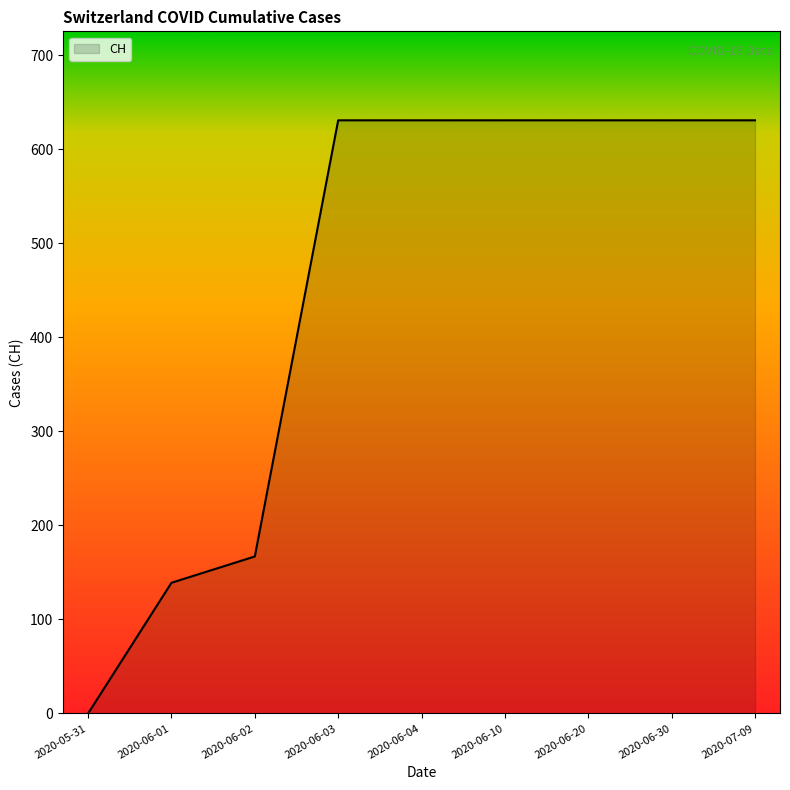

Approximately how many times larger is the value at 2020-06-03 compared to 2020-06-01?

4.5